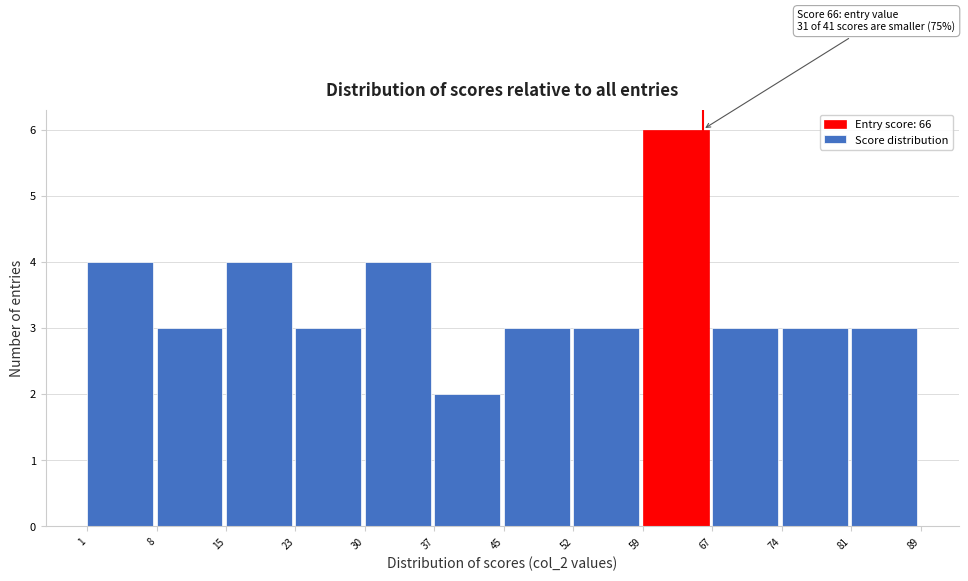

Over which range of the x-axis is the bar tallest?

59 to 67